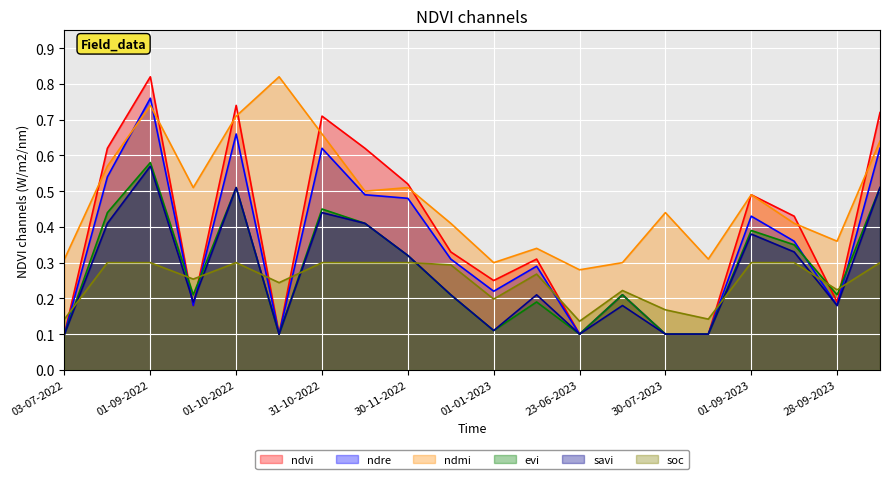

What is the difference between the maximum and minimum values in the ndre series?

0.7